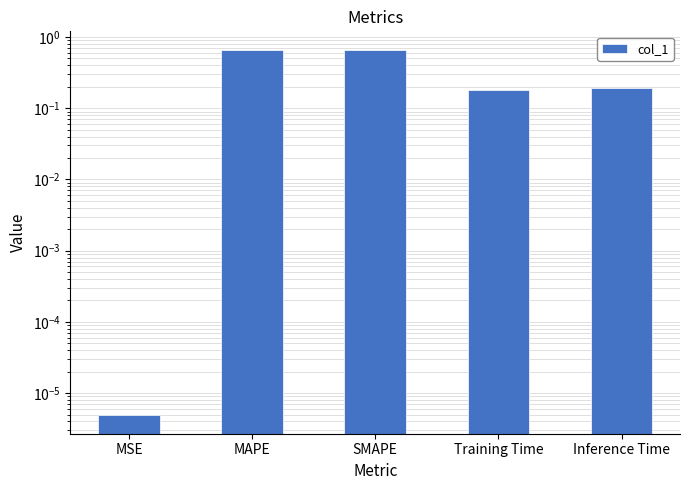

Rank the categories by value from highest to lowest.

SMAPE, MAPE, Inference Time, Training Time, MSE